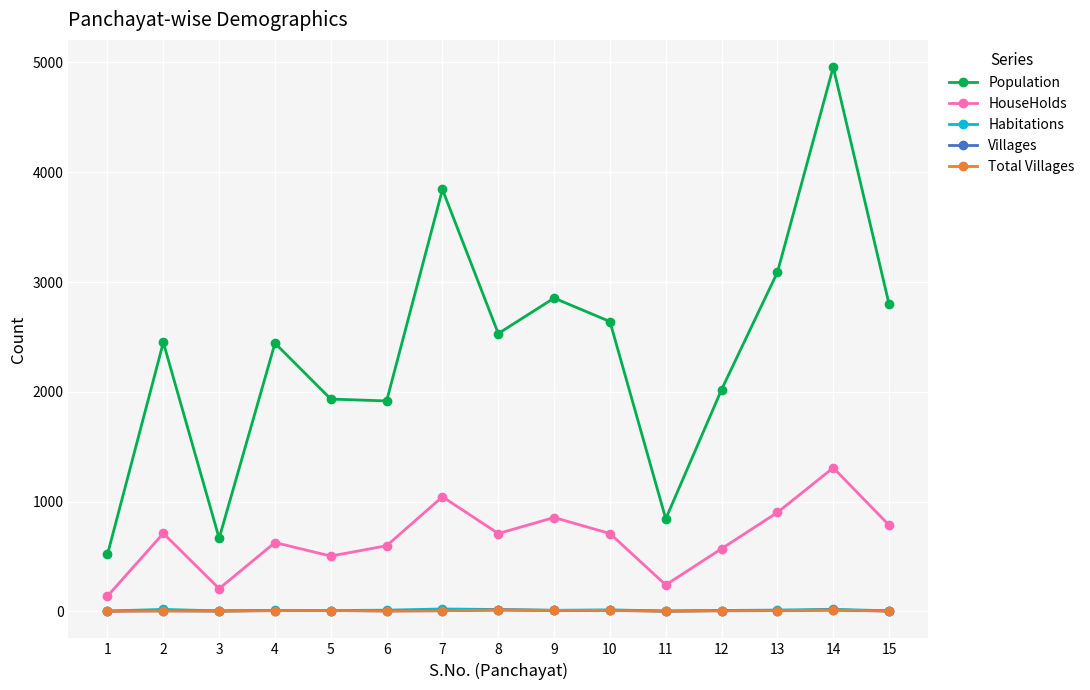

Which series has the widest spread of values?

Population